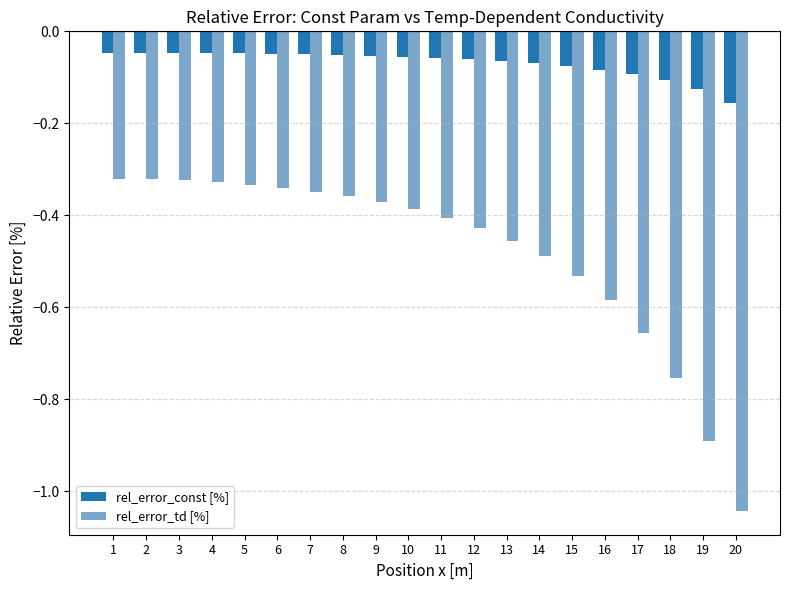

At which category is the sum across all series the highest?

1